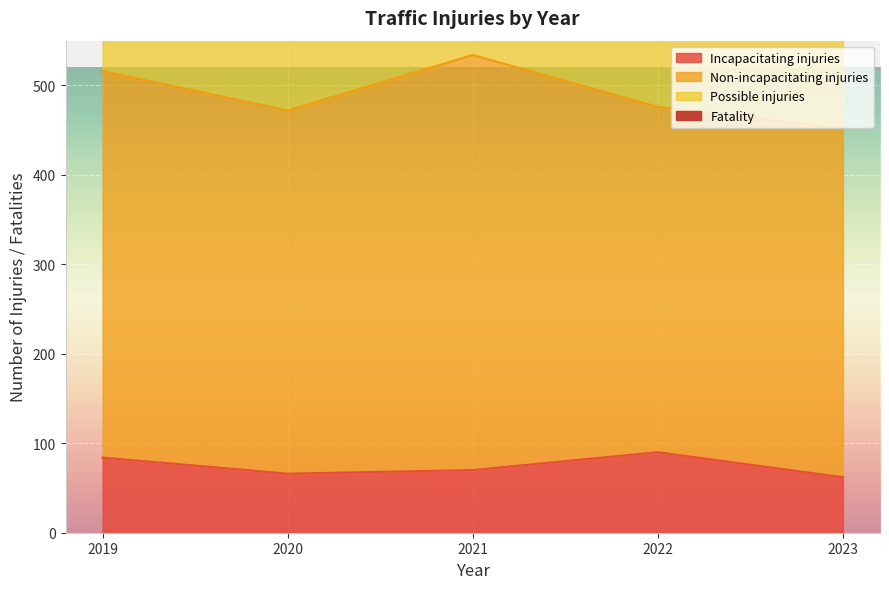

What is the difference between the maximum and minimum values in the Fatality series?

10